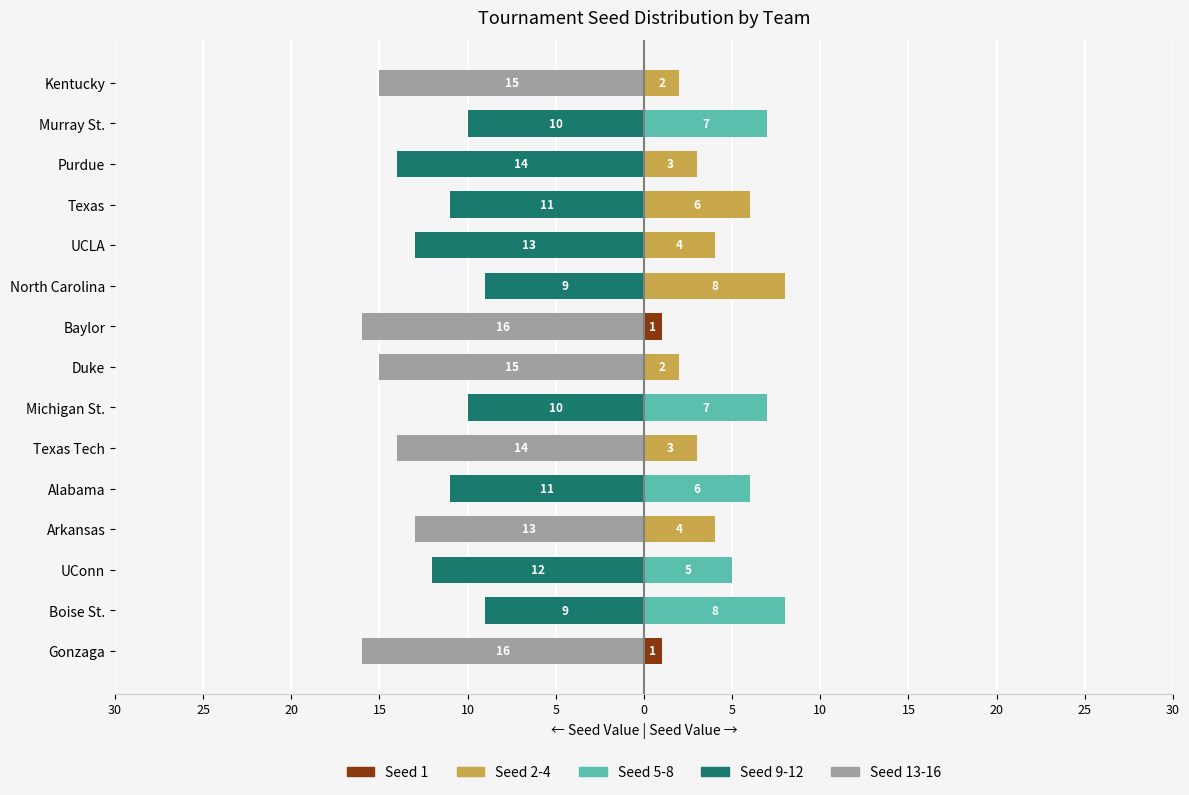

True or false: Seed 13-16 has a value of 9 at Alabama.

False